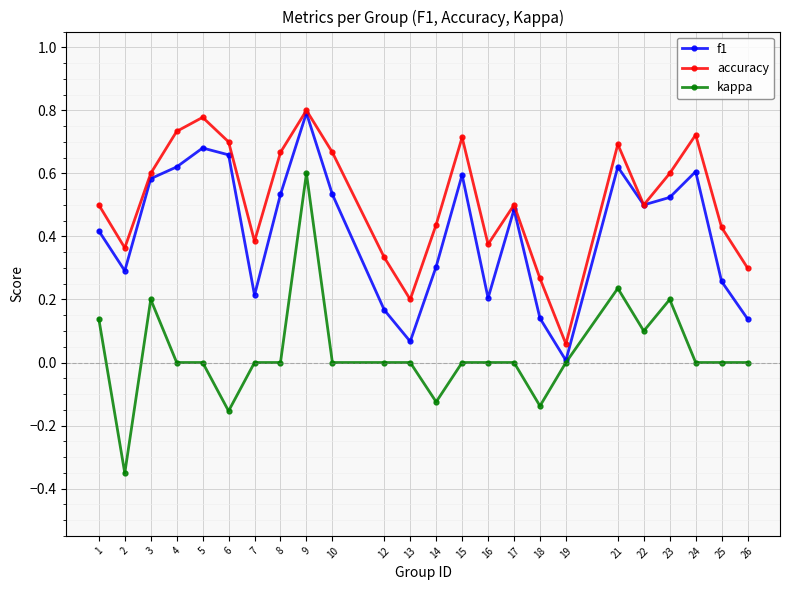

At which category is the sum across all series the highest?

9